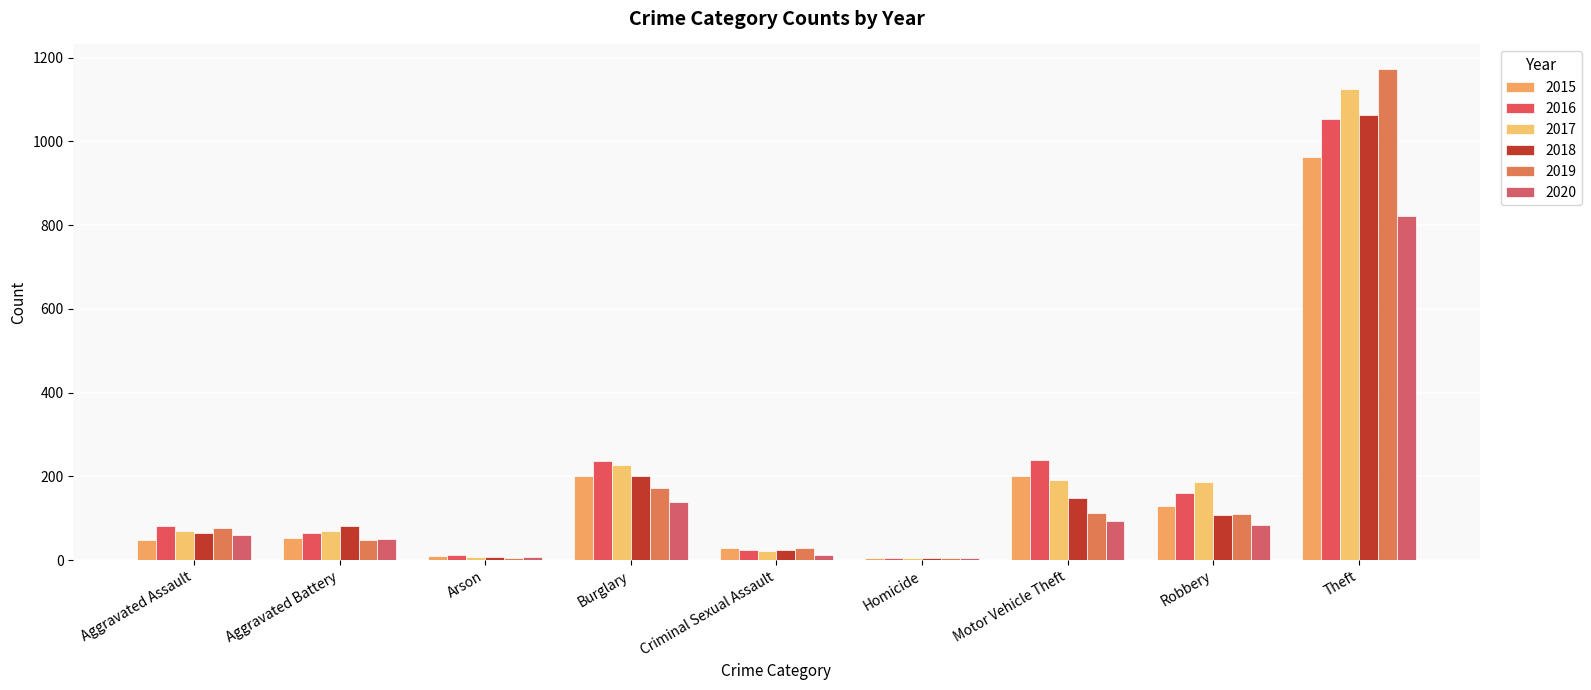

List the labels in order of 2018 value, smallest first.

Homicide, Arson, Criminal Sexual Assault, Aggravated Assault, Aggravated Battery, Robbery, Motor Vehicle Theft, Burglary, Theft